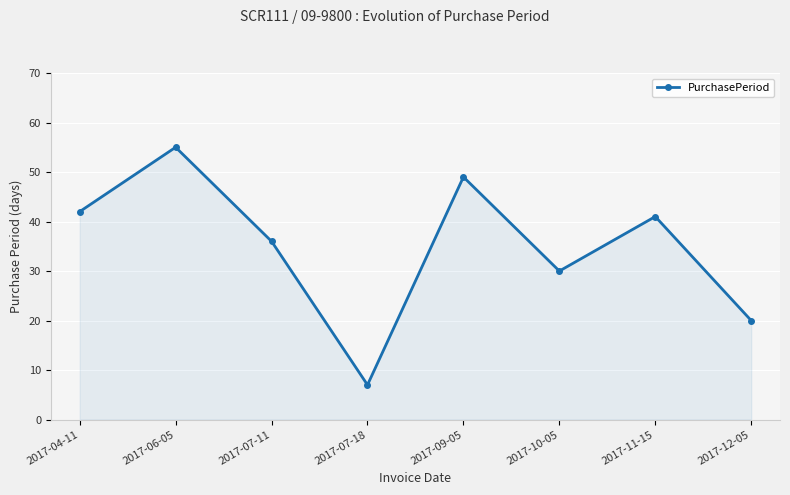

Reading left to right, list all the values displayed in this chart.

2017-04-11=42	2017-06-05=55	2017-07-11=36	2017-07-18=7	2017-09-05=49	2017-10-05=30	2017-11-15=41	2017-12-05=20